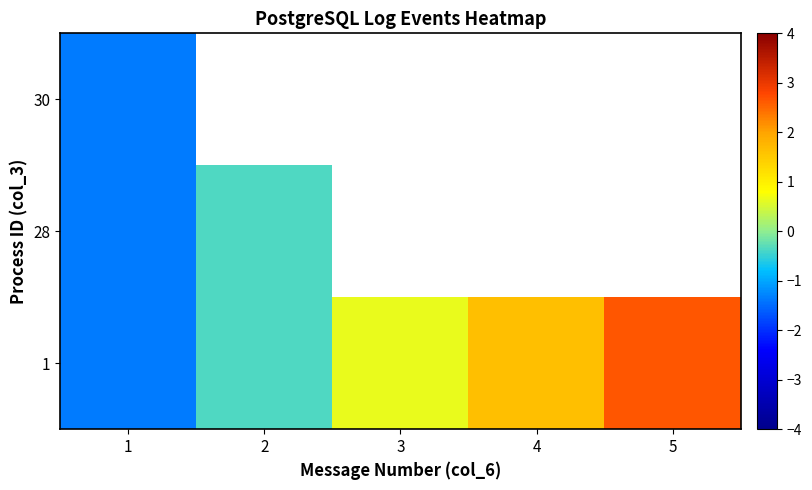

Which category has the lowest value across all series?

1